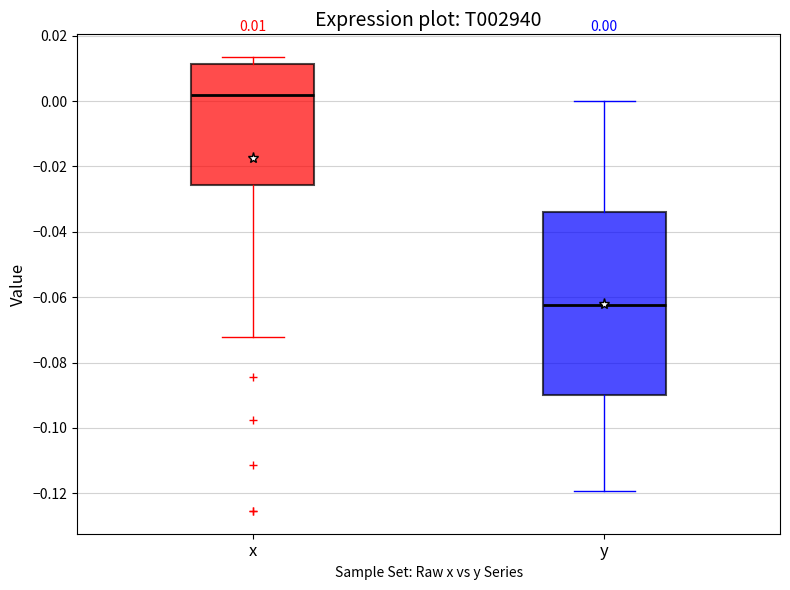

Which box has the highest median line?

x